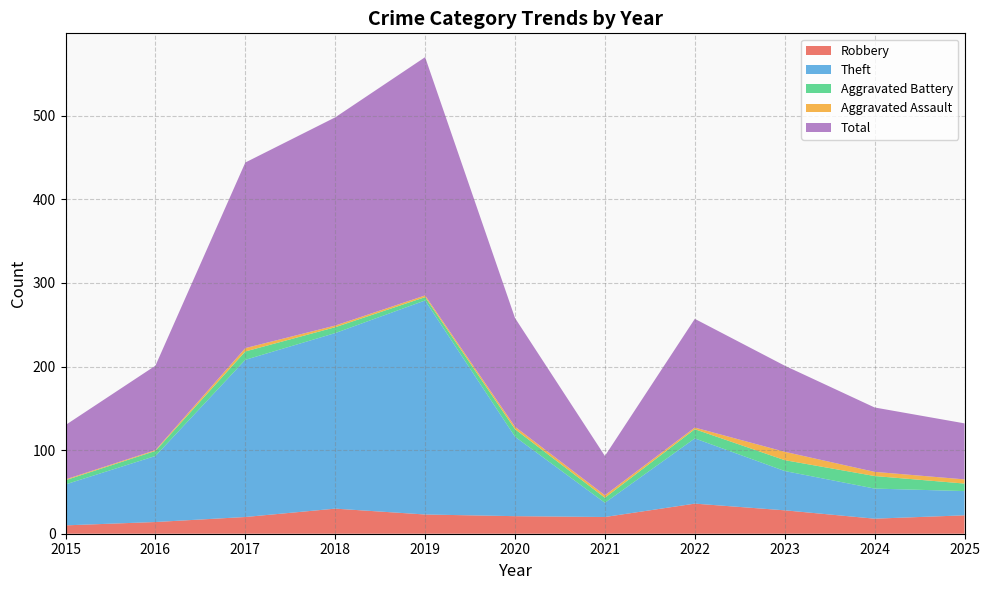

Reading right to left, extract all data points from this chart.

Robbery: 2025=22	2024=18	2023=28	2022=36	2021=20	2020=21	2019=23	2018=30	2017=20	2016=14	2015=10
Theft: 2025=29	2024=36	2023=47	2022=78	2021=17	2020=95	2019=256	2018=210	2017=188	2016=79	2015=49
Aggravated Battery: 2025=9	2024=15	2023=13	2022=11	2021=6	2020=9	2019=4	2018=7	2017=10	2016=6	2015=5
Aggravated Assault: 2025=5	2024=5	2023=10	2022=2	2021=3	2020=3	2019=2	2018=2	2017=4	2016=1	2015=1
Total: 2025=67	2024=77	2023=103	2022=130	2021=47	2020=130	2019=285	2018=249	2017=222	2016=101	2015=65